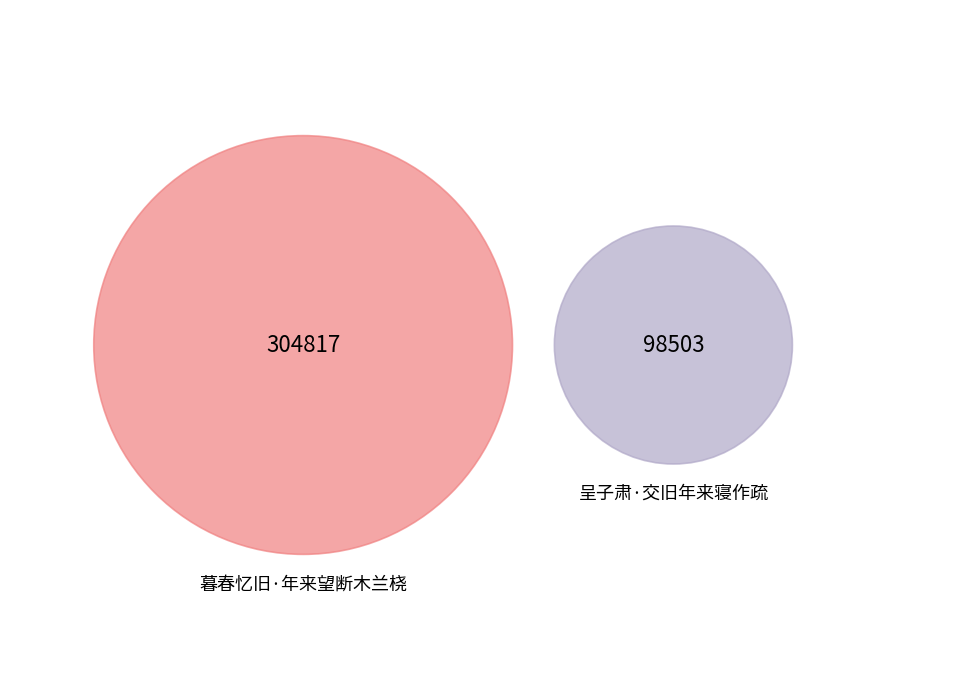

Is there a majority slice in this chart?

Yes